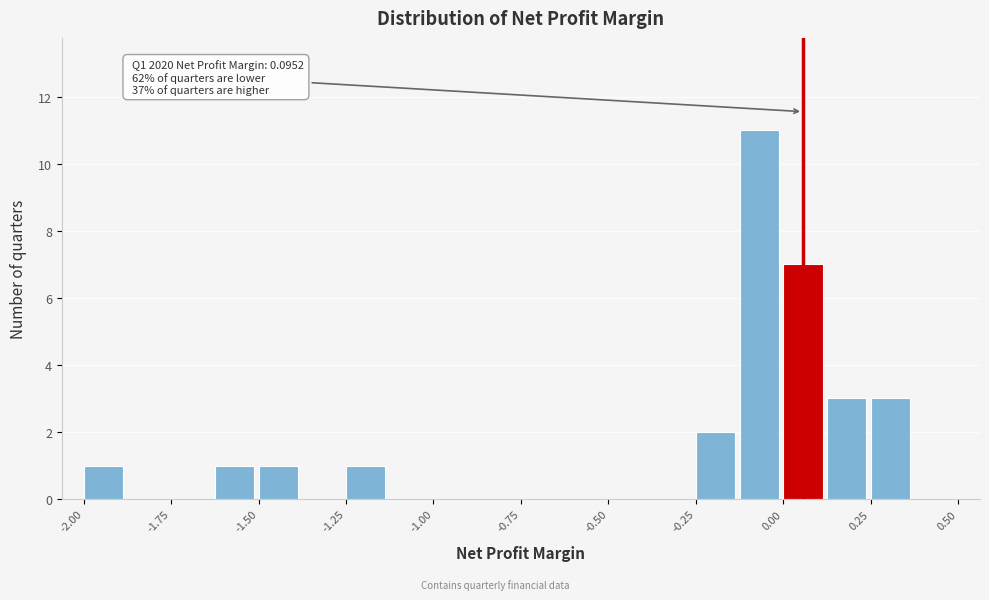

Read against the x-axis, roughly where is the centre of the tallest bar?

-0.05